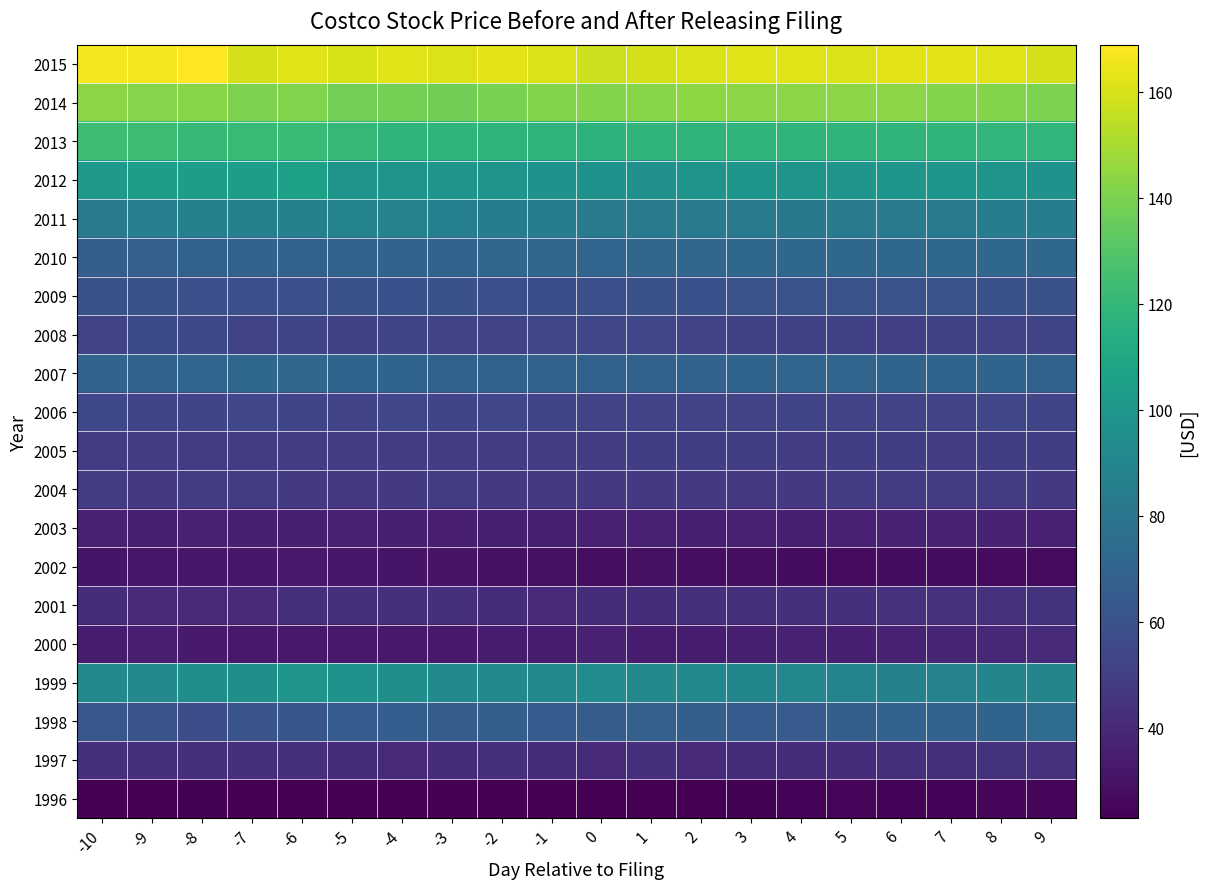

Between -10 and -3, which is larger?

-10